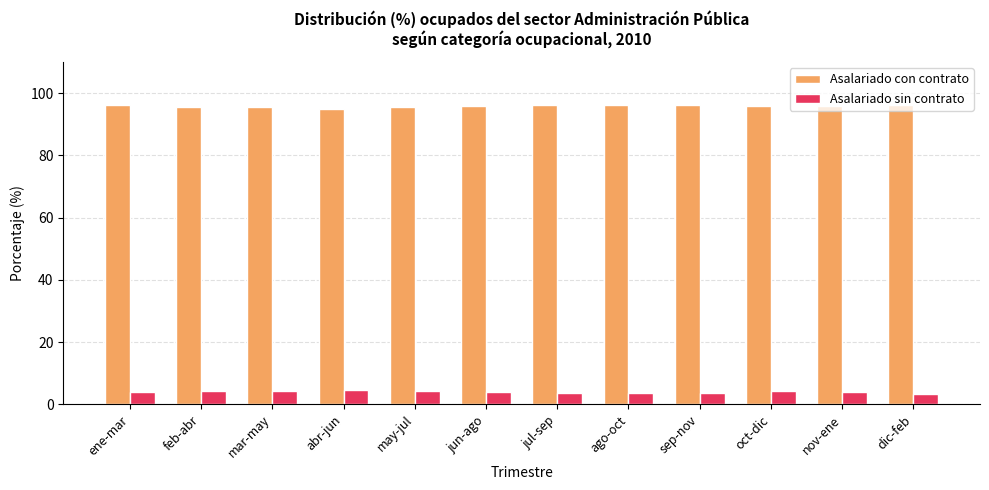

What is the lowest value of the Asalariado con contrato series?

95.0